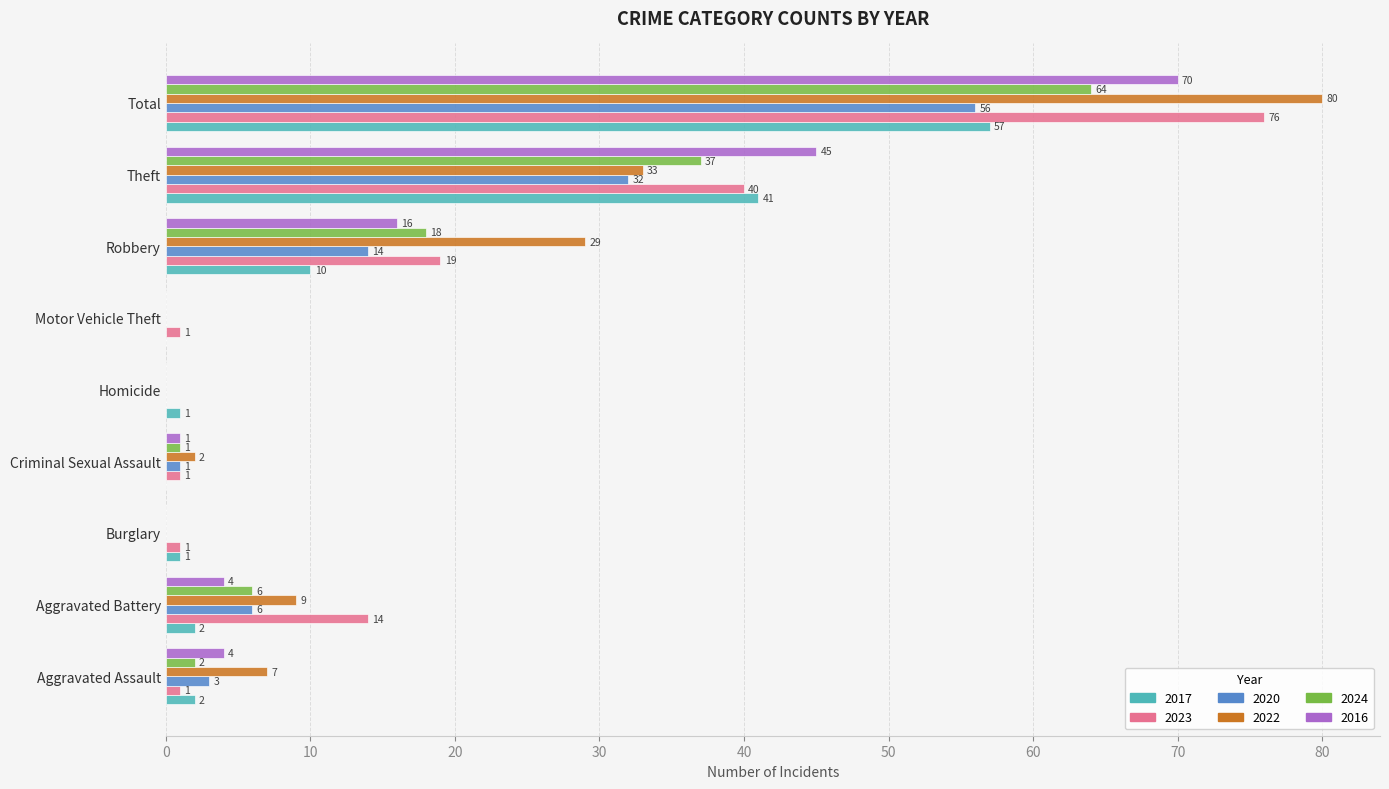

The value of 2016 at Motor Vehicle Theft is 0. True or false?

True